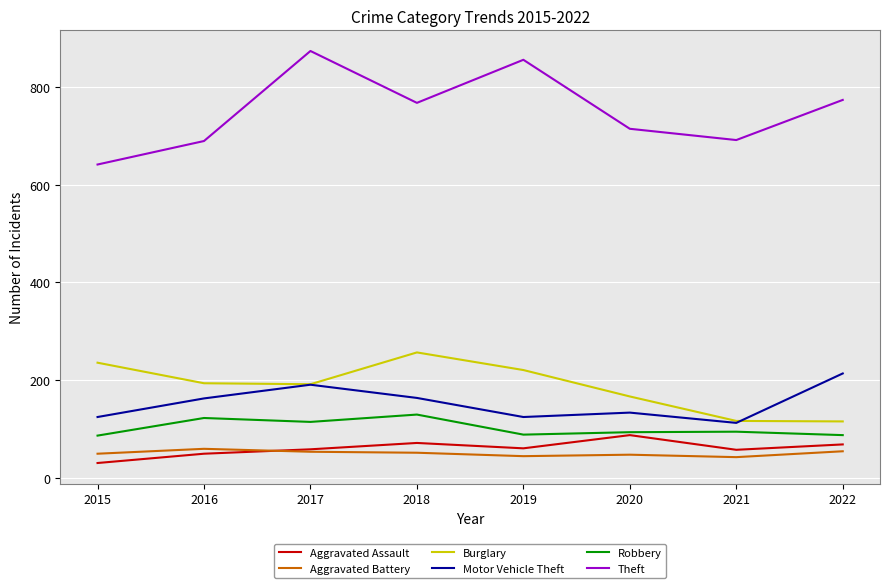

True or false: Theft and Robbery cross at least once.

False